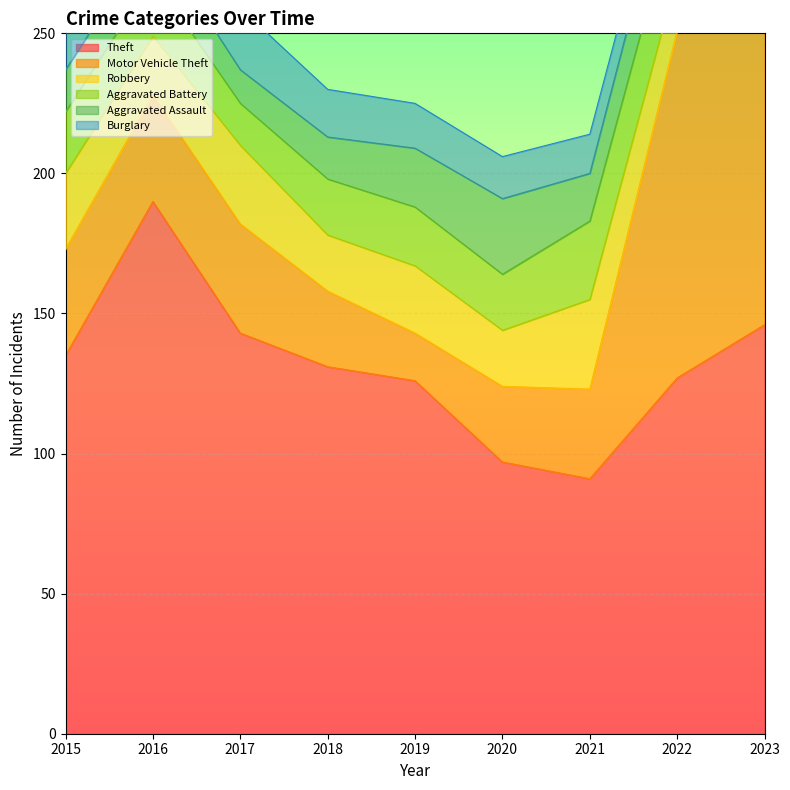

What value does the Motor Vehicle Theft series have at 2015, to the nearest 10?

40